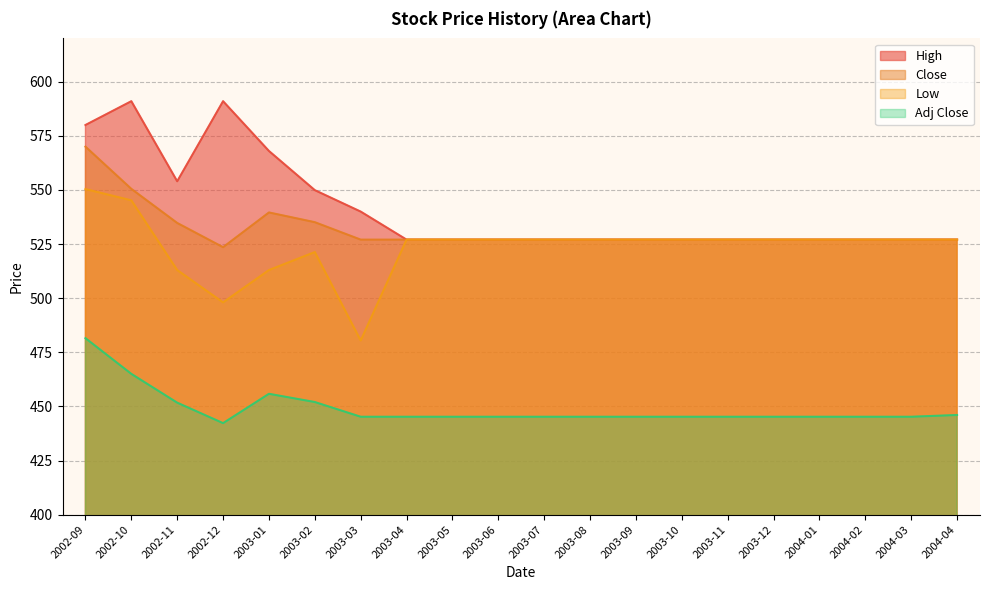

In High, how many points are lower than both neighbors (excluding endpoints)?

1